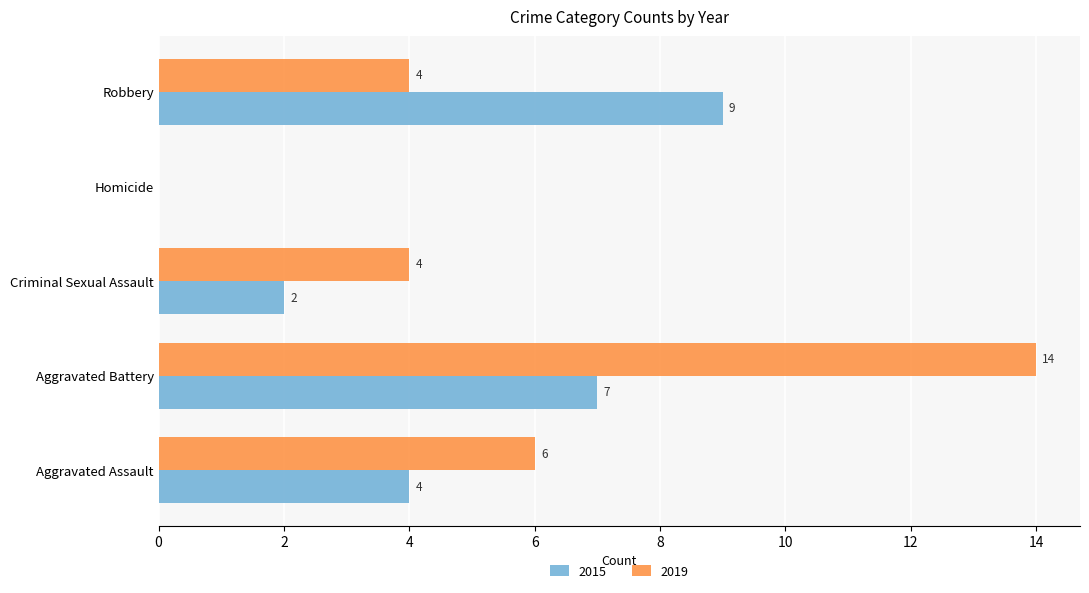

Is the value of 2019 at Robbery greater than the value of 2015 at Criminal Sexual Assault?

Yes